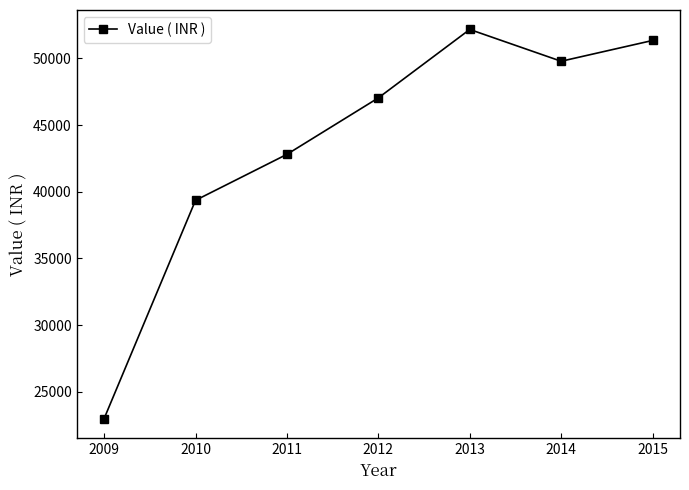

Reading right to left, extract all data points from this chart.

2015=51347	2014=49789	2013=52173	2012=47041	2011=42808	2010=39360	2009=22990